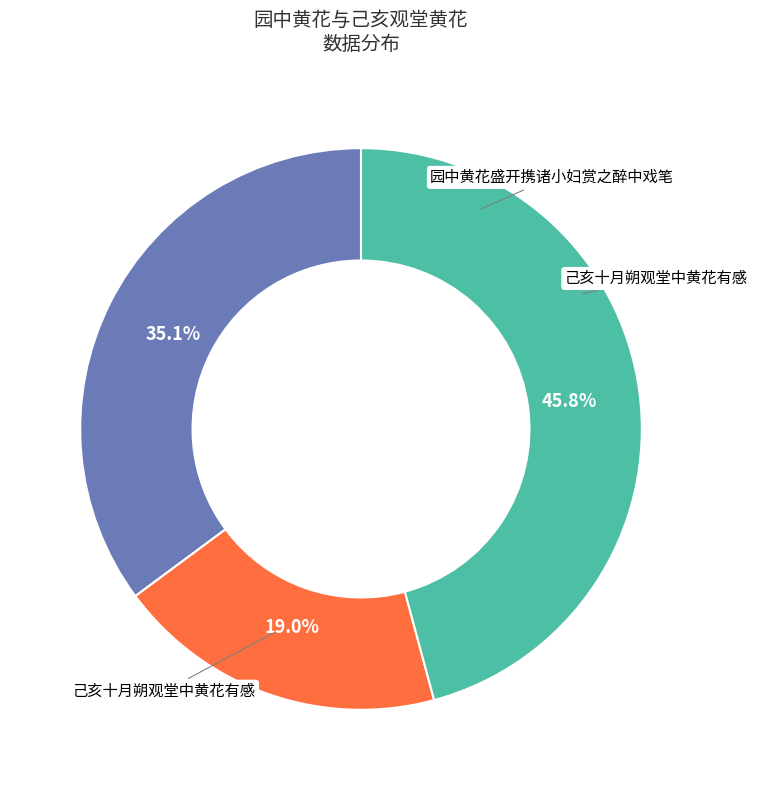

Does any single category account for the majority?

No